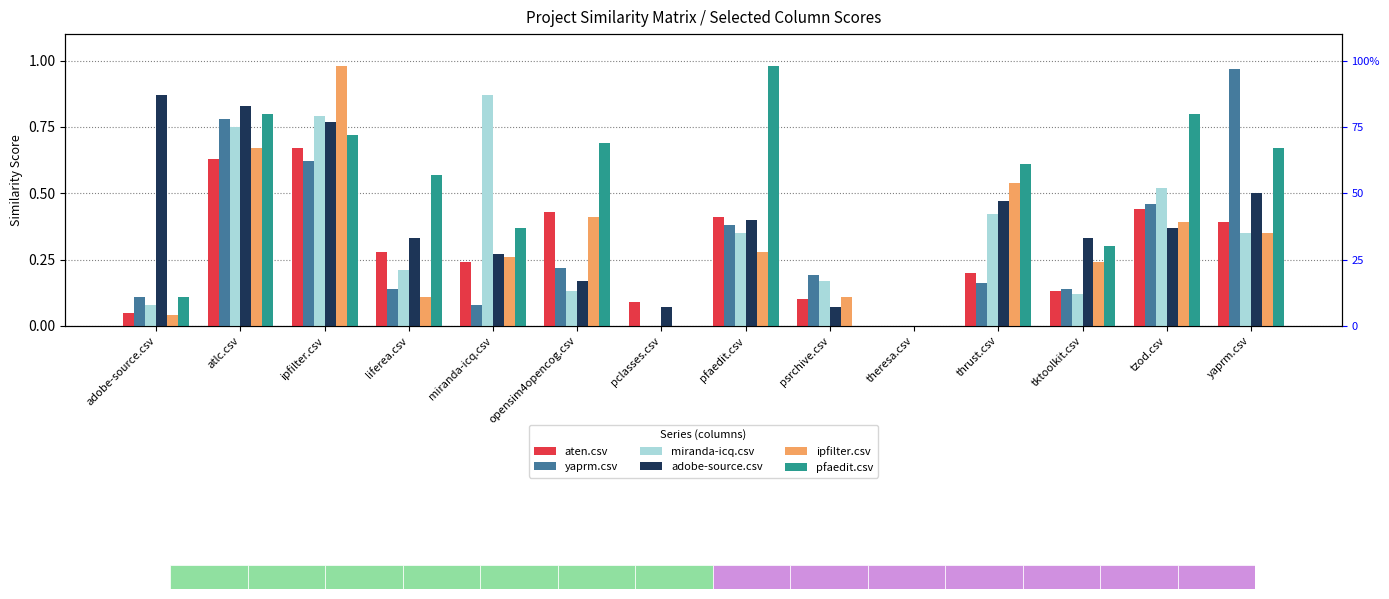

How many values in miranda-icq.csv are above zero?

12